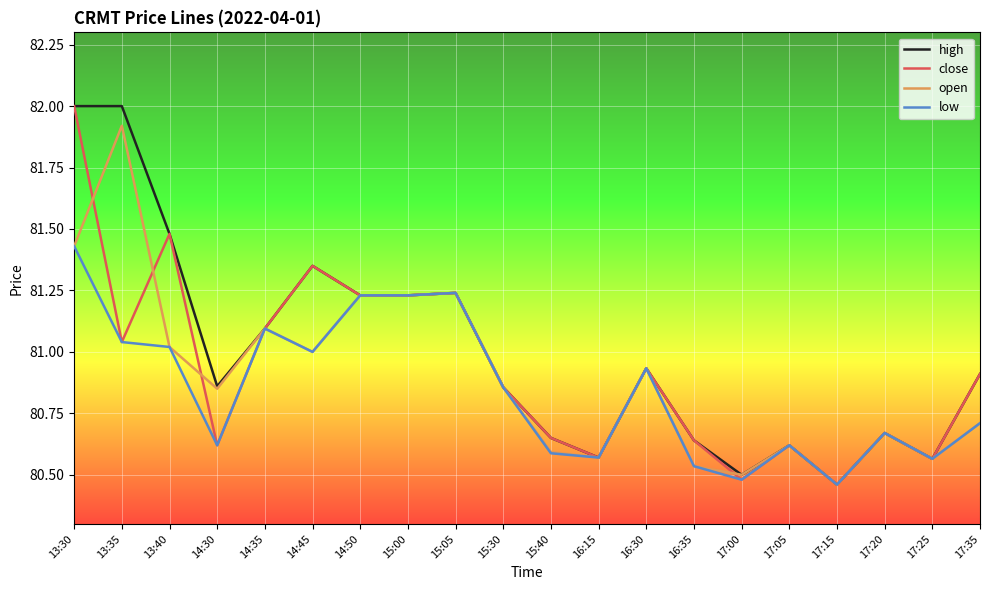

What position from the left is 17:15?

17